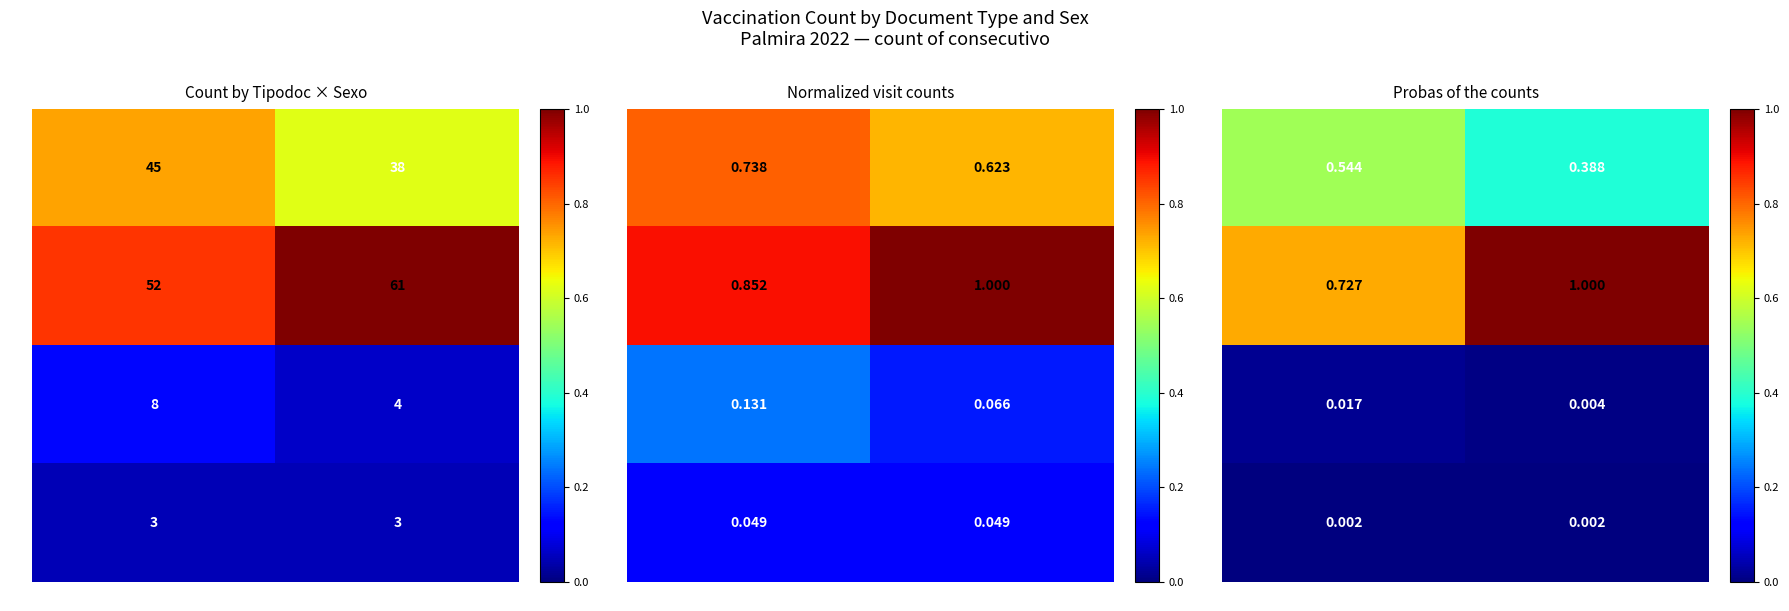

What is the greatest value displayed?

1.0